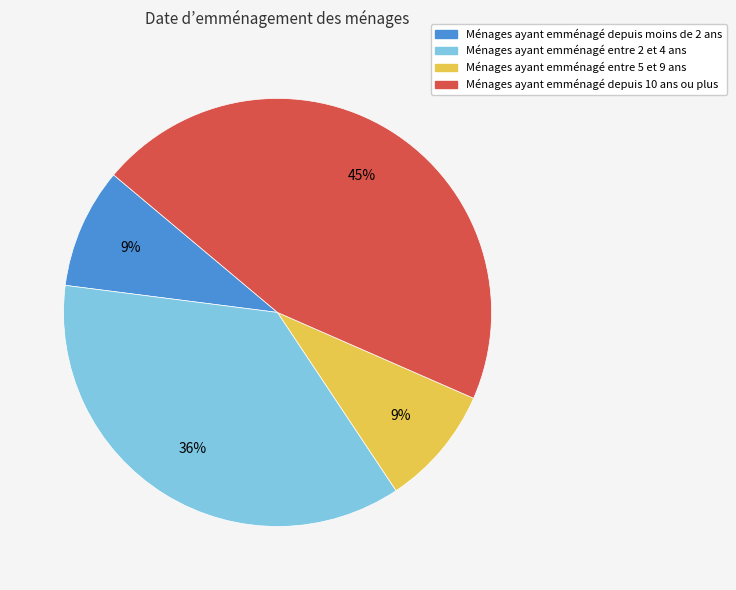

To the nearest percent, what percentage of the pie is Ménages ayant emménagé depuis moins de 2 ans?

9%